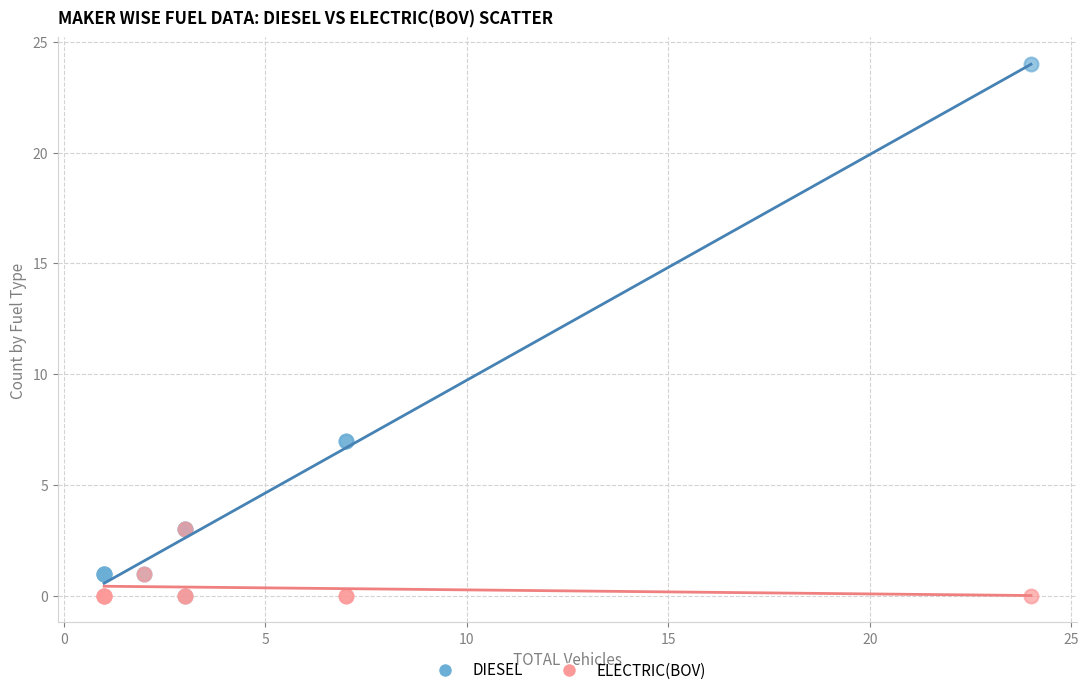

Which series has the largest Y range (max minus min)?

DIESEL